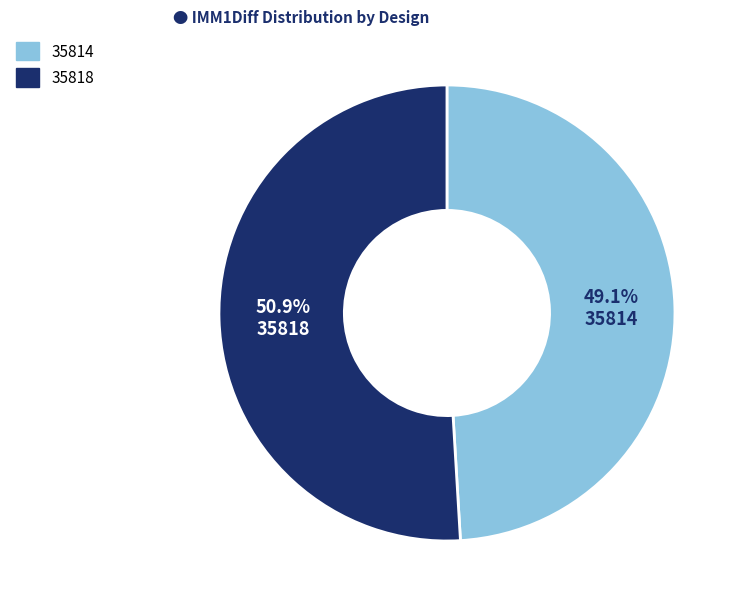

Rank the categories by value from highest to lowest.

35818, 35814